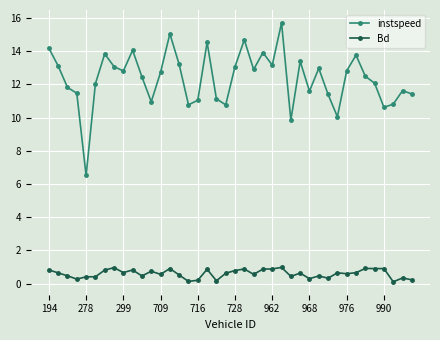

Rank the series by their maximum value, from lowest to highest.

Bd, instspeed